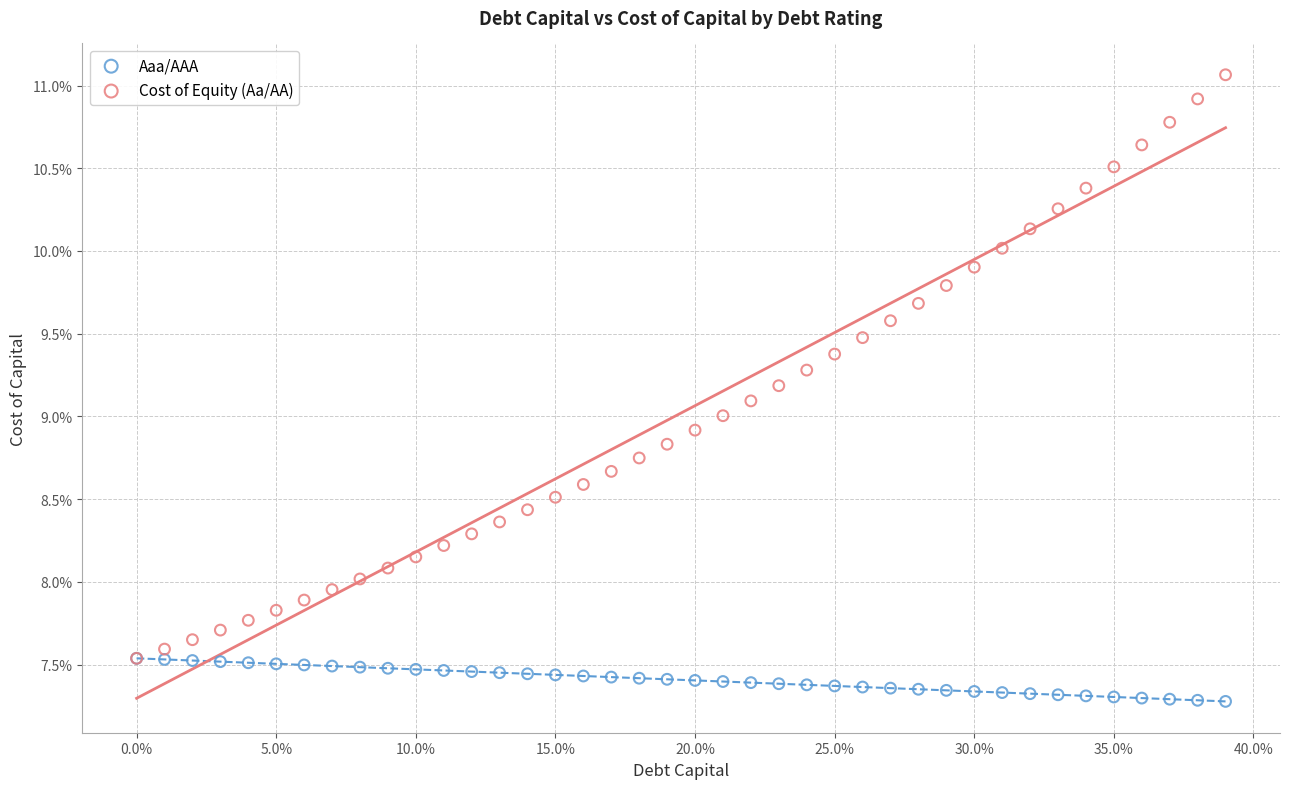

What are all the series names shown in the legend?

Aaa/AAA, Cost of Equity (Aa/AA)